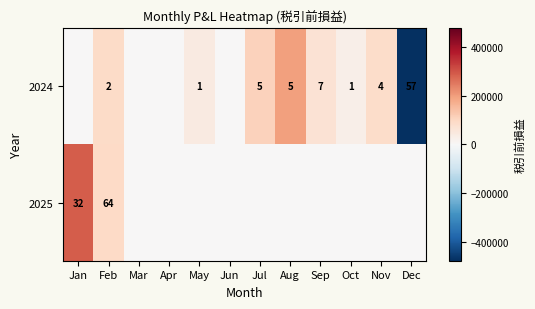

At Feb, list the series in order from smallest to largest.

2024, 2025